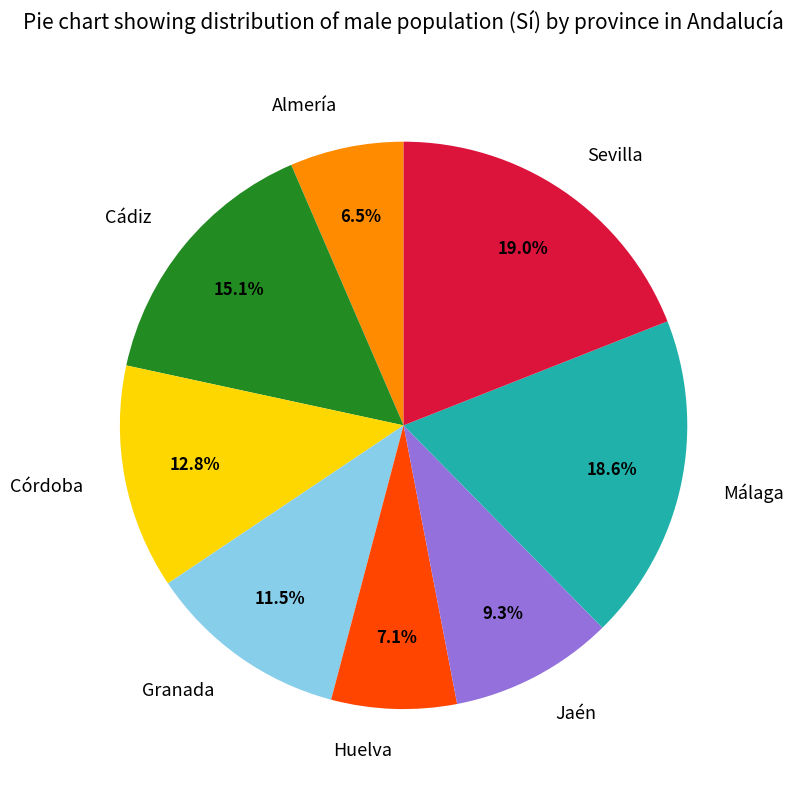

To the nearest percent, what portion does Jaén represent?

9%